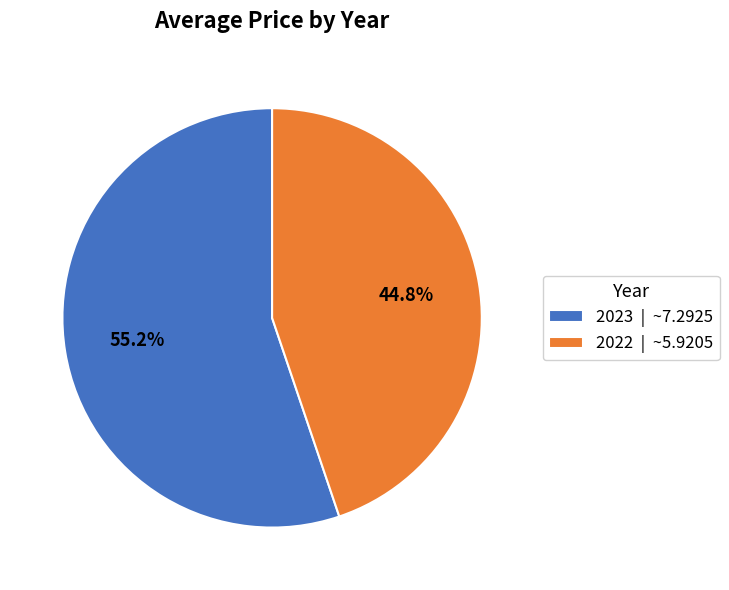

To the nearest percent, what percentage of the pie is 2023?

55%